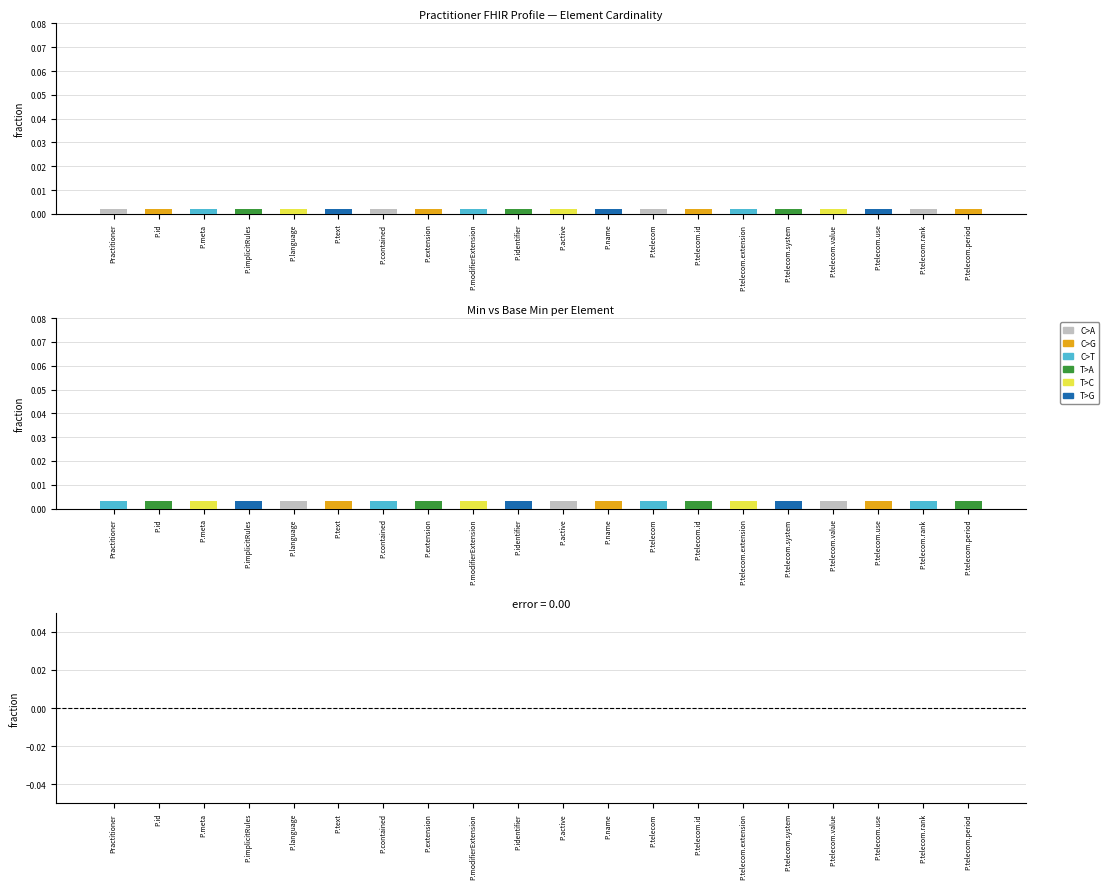

True or false: Base Min has a value of 0.0 at P.contained.

False